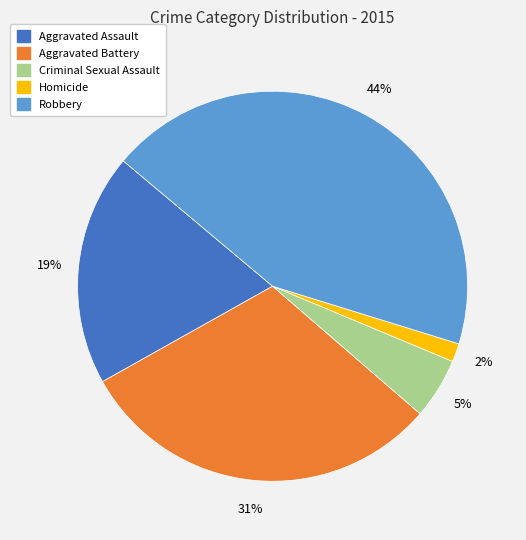

Count the number of slices in the pie.

5